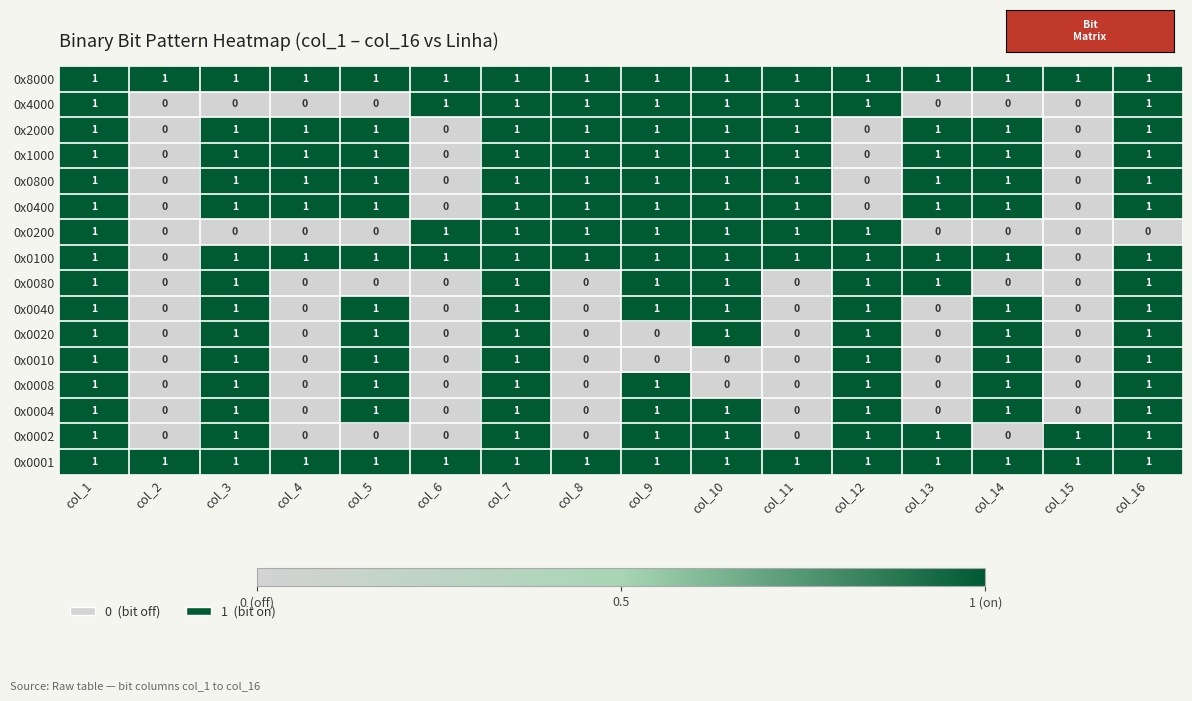

True or false: 0x4000 has a value of 0 at col_4.

True